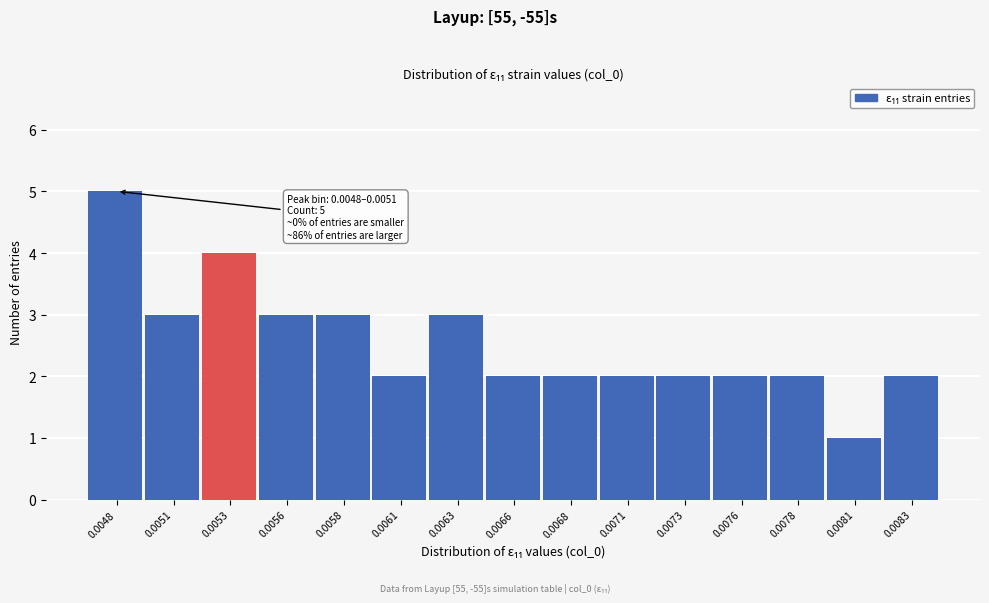

Reading left to right, extract all data points from this chart.

5	3	4	3	3	2	3	2	2	2	2	2	2	1	2